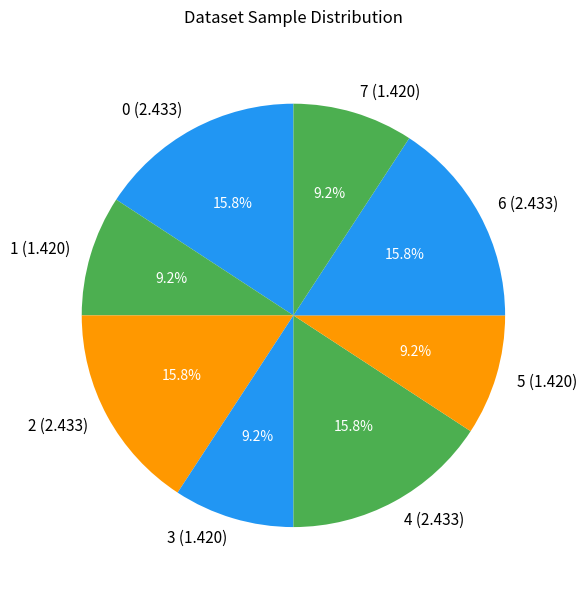

Is 6 (2.433) the majority of the pie?

No